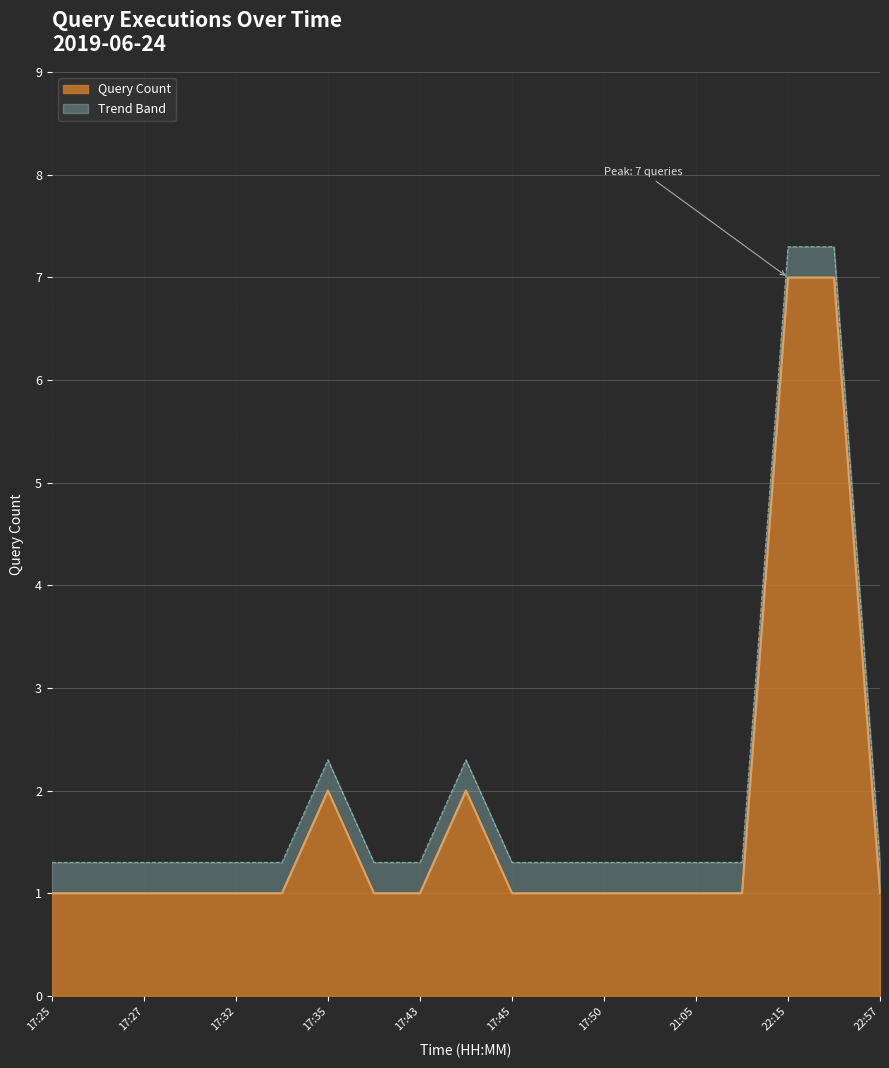

Reading right to left, list all the values displayed in this chart.

22:57=1	22:19=7	22:15=7	21:40=1	21:05=1	20:55=1	17:50=1	17:47=1	17:45=1	17:44=2	17:43=1	17:37=1	17:35=2	17:34=1	17:32=1	17:29=1	17:27=1	17:26=1	17:25=1